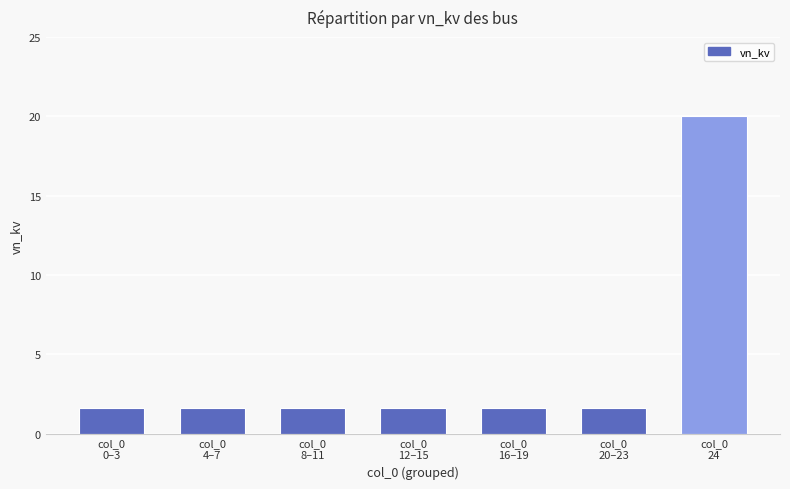

Are the bars grouped side by side (vs. stacked)?

No